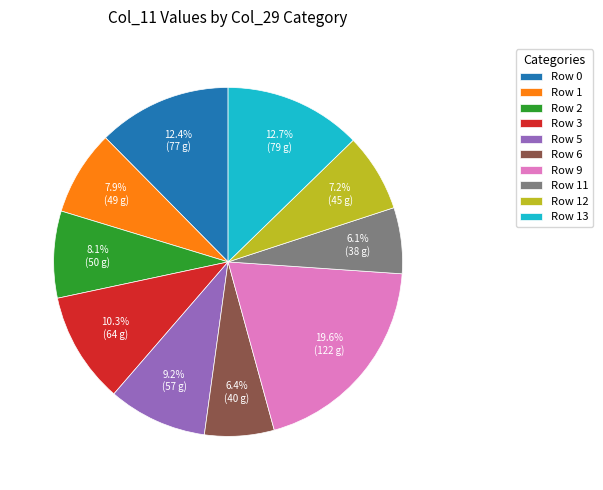

Does Row 13 account for over 50% of the chart?

No